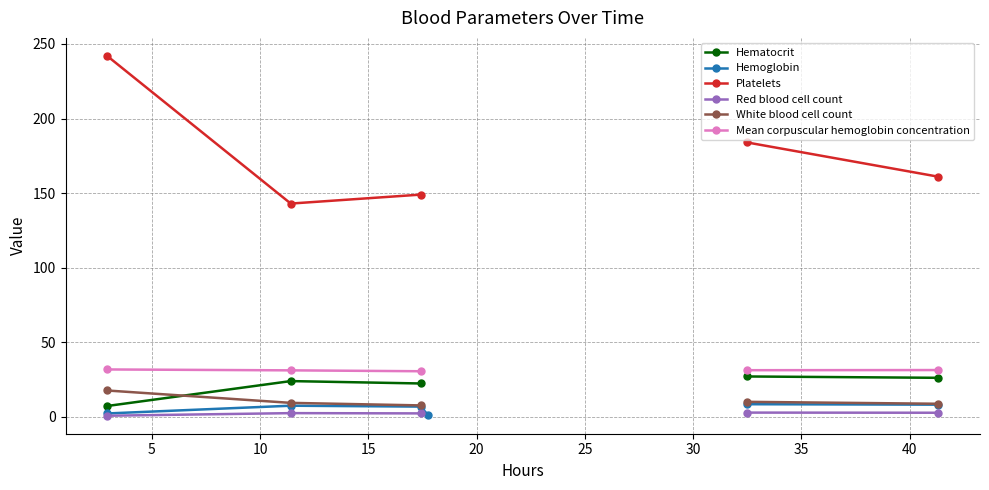

What is the difference between the Hemoglobin values at 5 and 30?

0.7